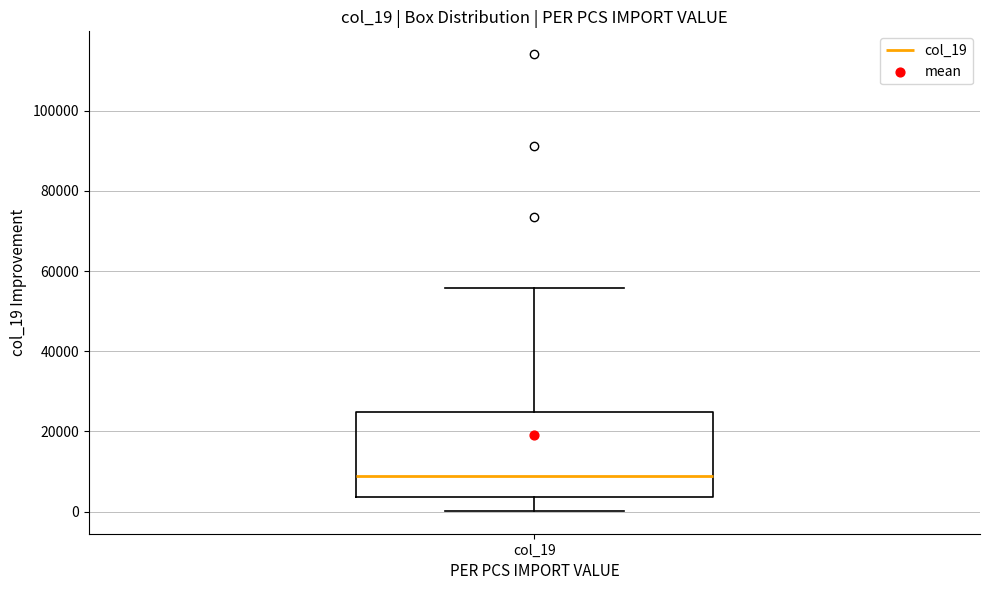

Transcribe this box plot: give where the median line is, the range the box spans, and where the two whiskers end, as read against the y-axis. The values are not printed on the chart, so give them approximately, as read against the axis.

median 8000, box 4000 to 24000, whiskers 0 to 56000